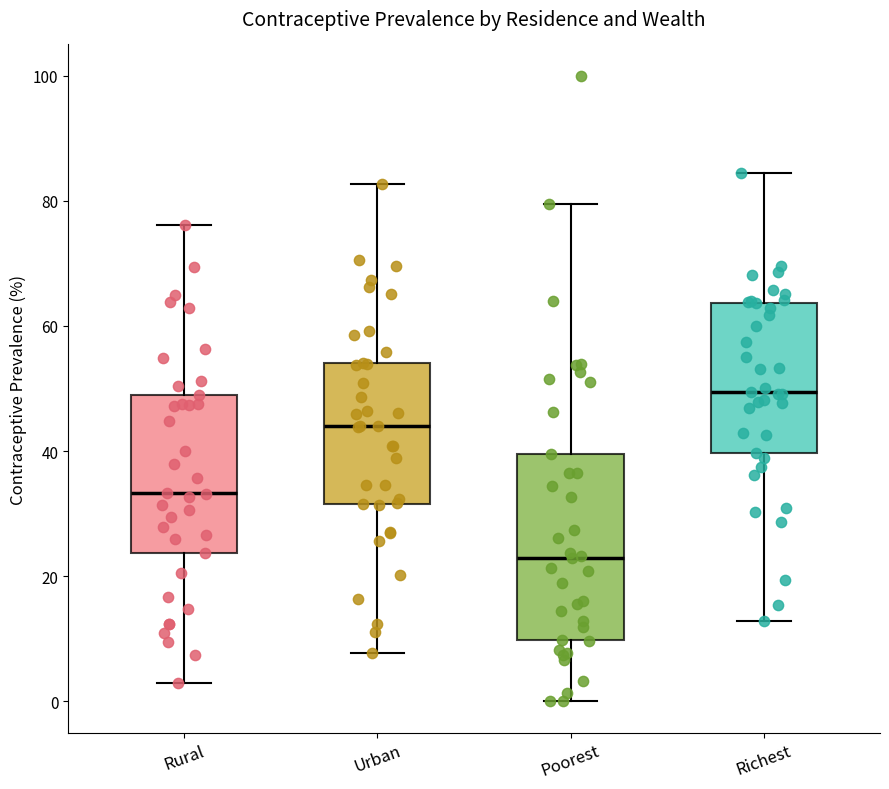

Which box has the highest median line?

Richest